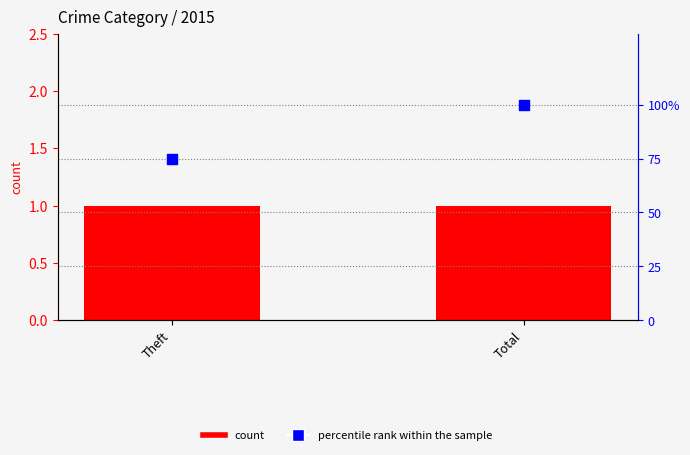

Which series reaches the minimum Y coordinate?

count